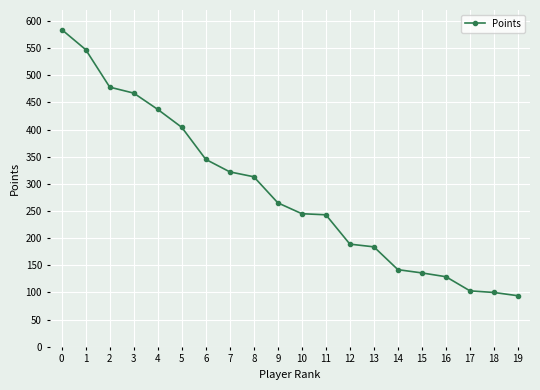

What is the difference between the maximum and minimum values?

490